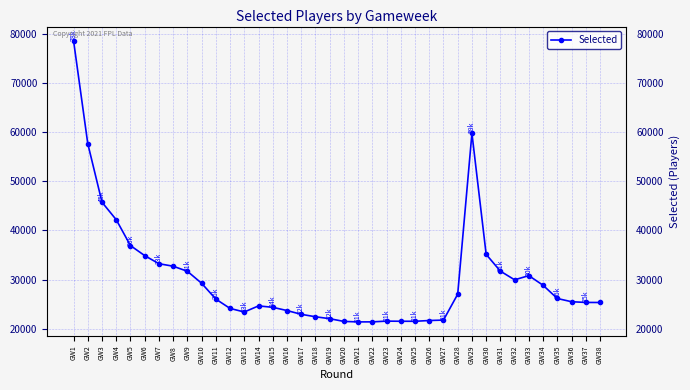

Is it true that the value at GW17 is 22915?

True